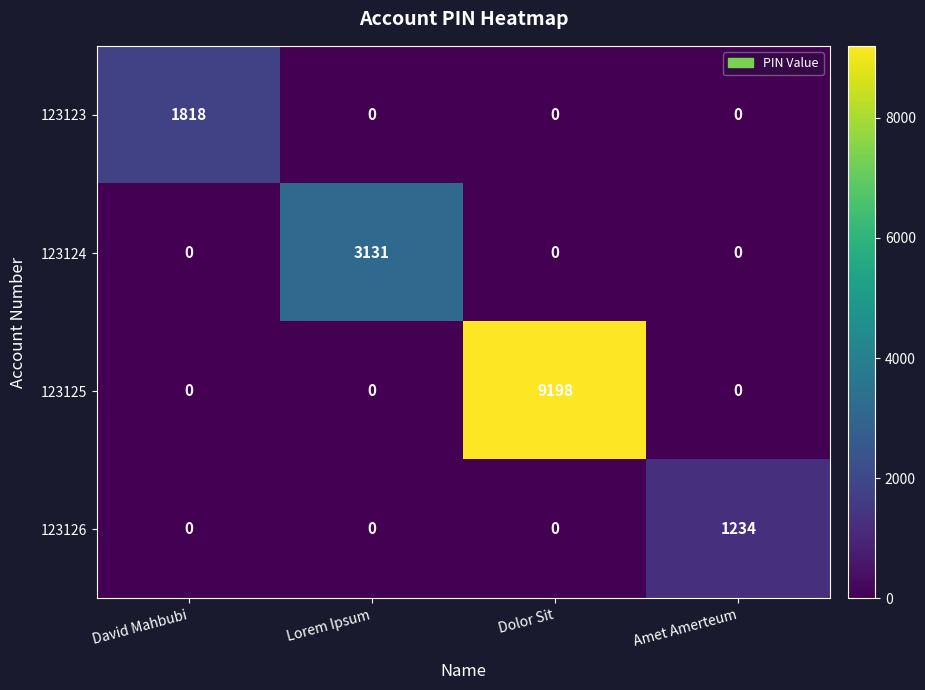

At how many categories does at least one series exceed 5403?

1